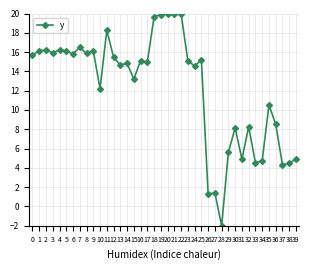

What is the minimum value shown in the chart?

-2.0